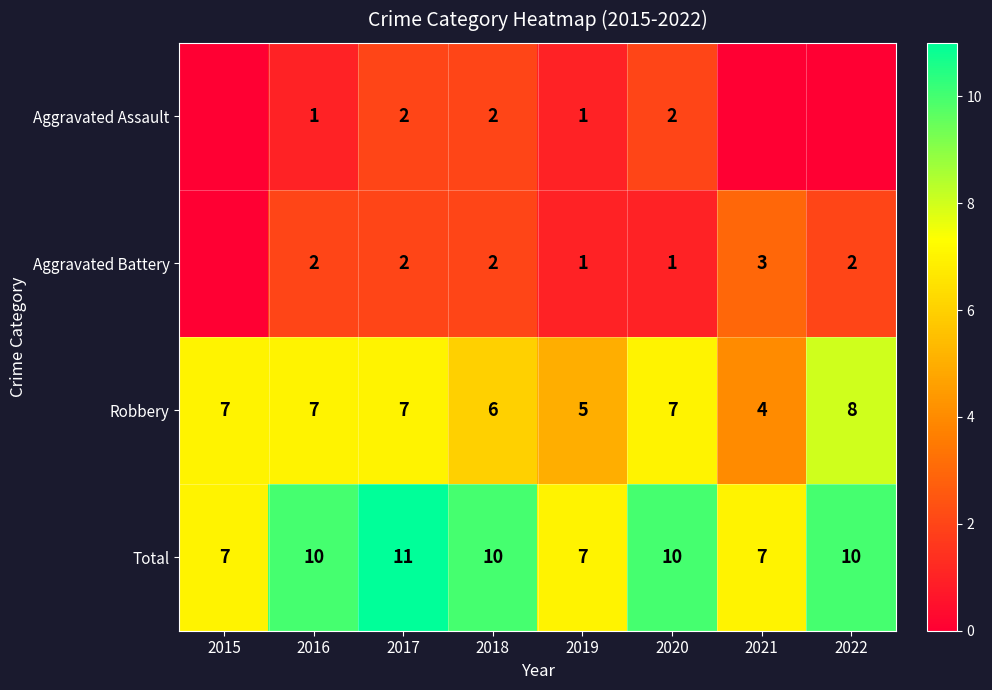

What is the spread (max minus min) of values at 2020?

9